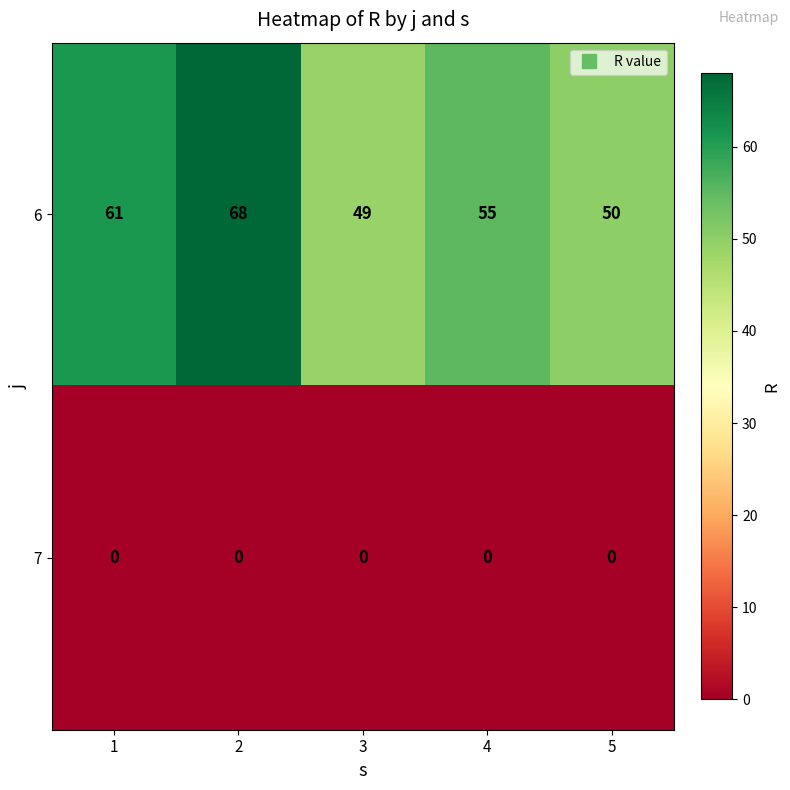

What is the greatest value displayed?

68